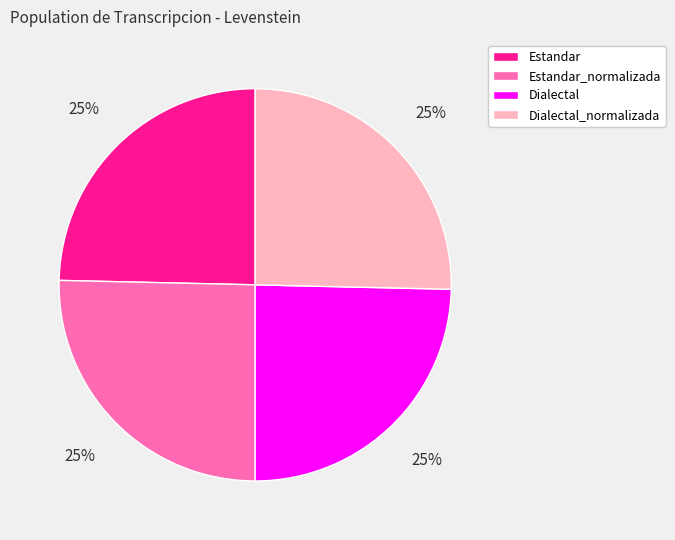

Is it true that Estandar_normalizada is 25% of the pie?

True